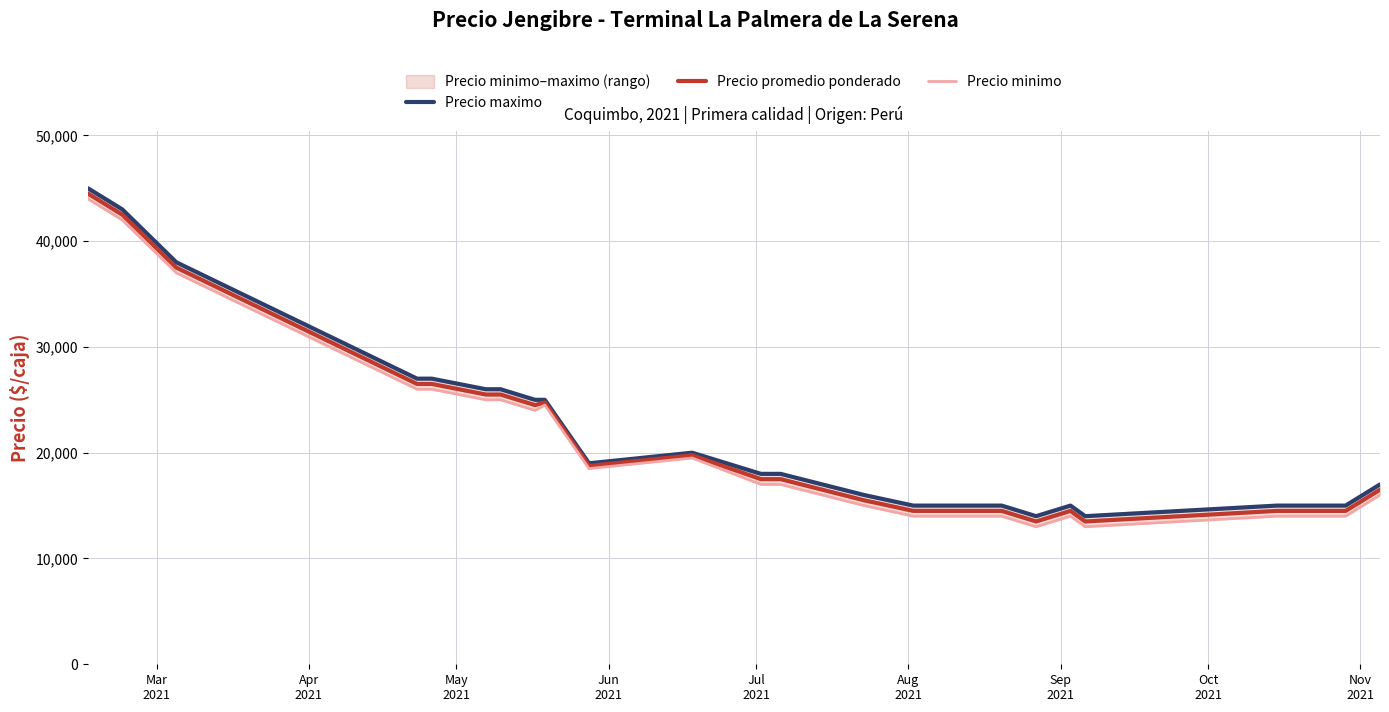

Which series has the widest spread of values?

Precio maximo